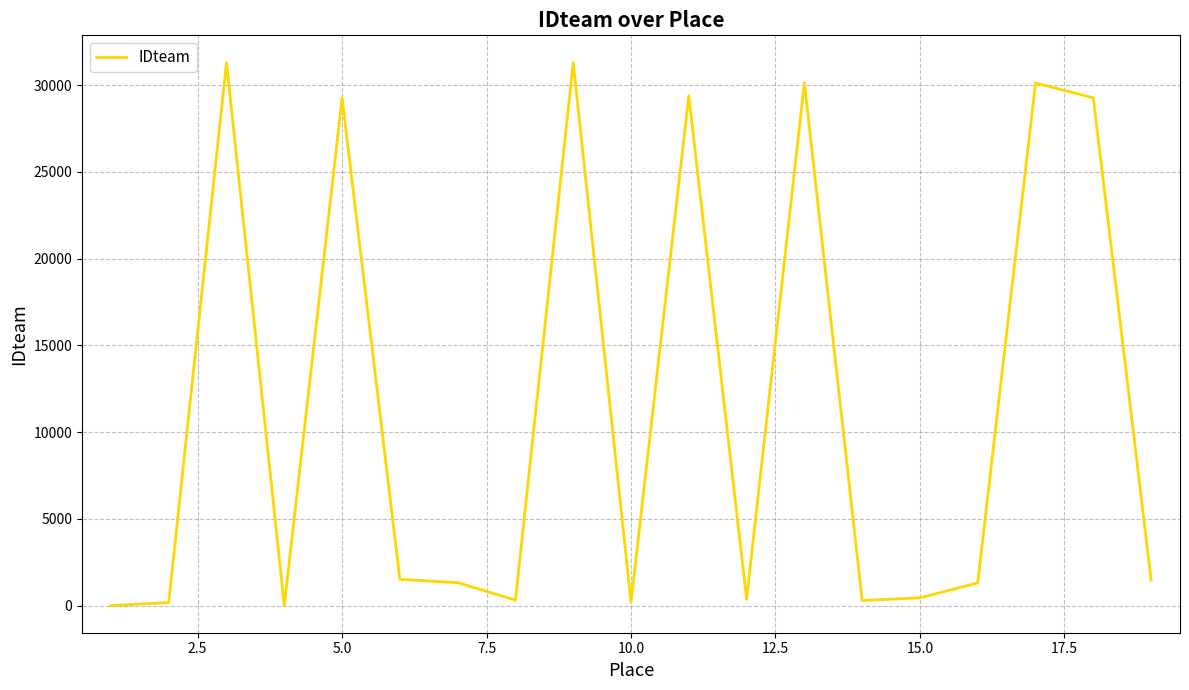

What is the difference between the maximum and minimum values?

31301